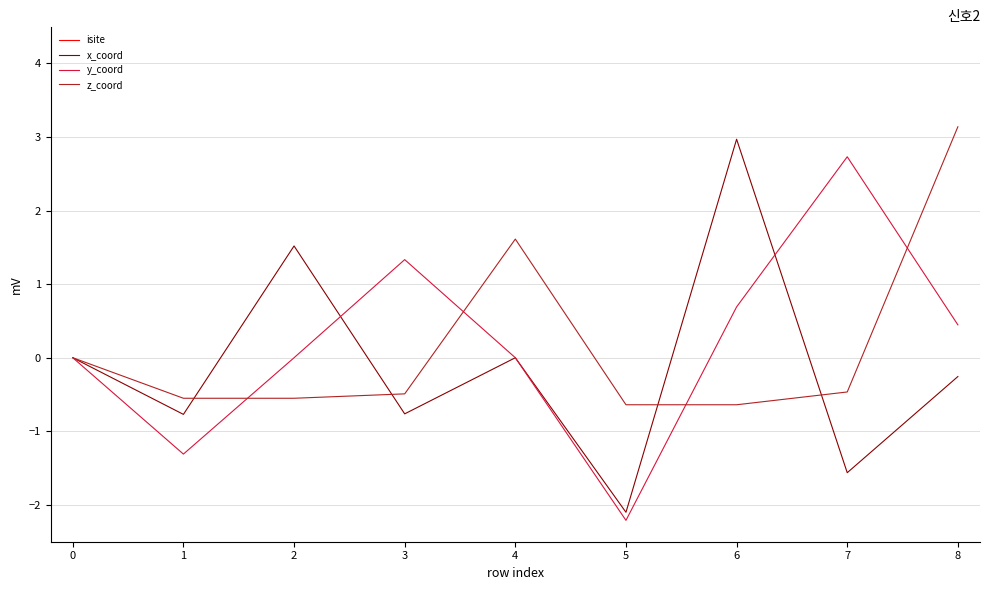

Count the number of data series in this chart.

4